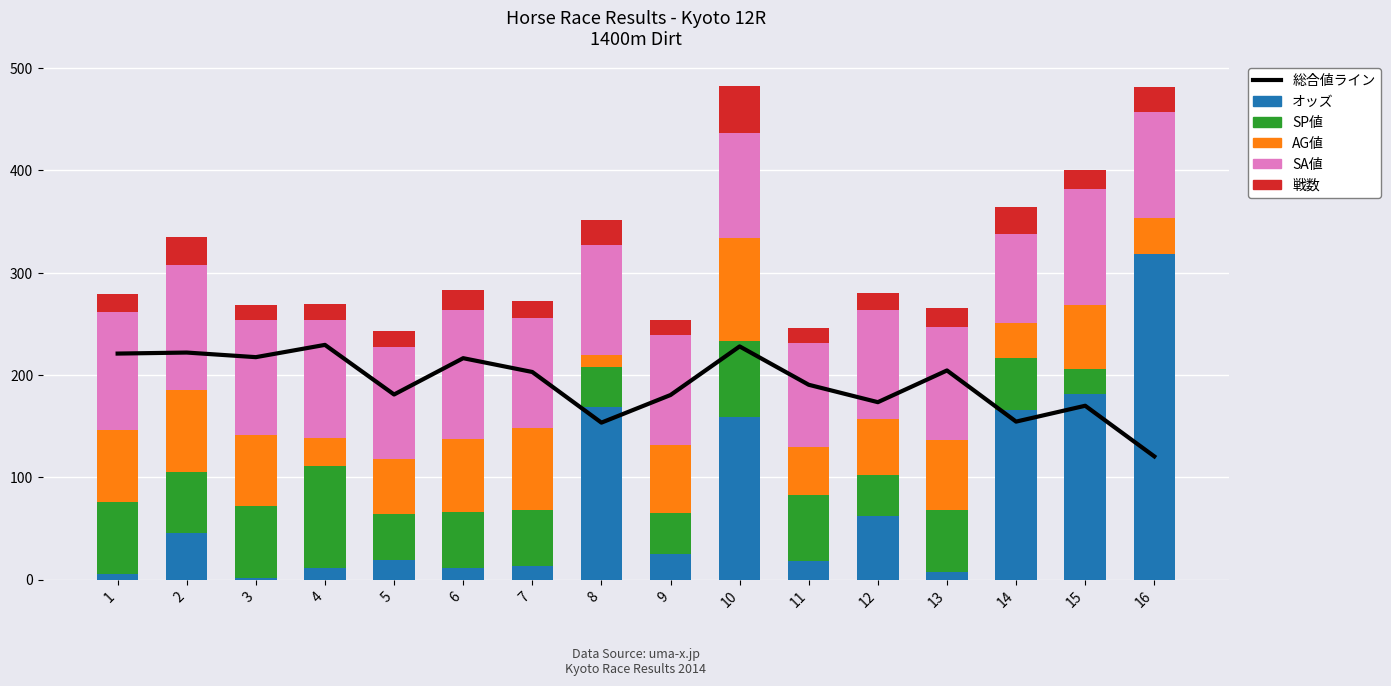

Count the number of data series in this chart.

6